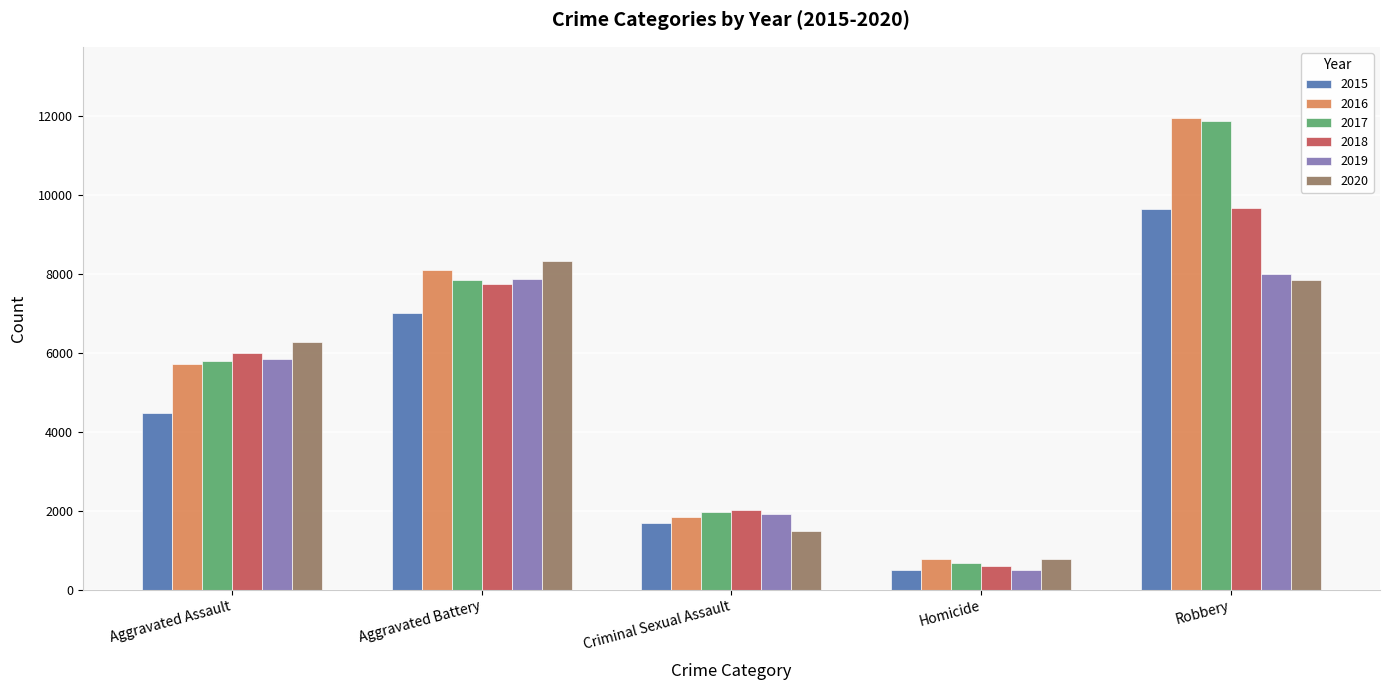

What is the difference between the second highest and second lowest values in the 2020 series?

6373